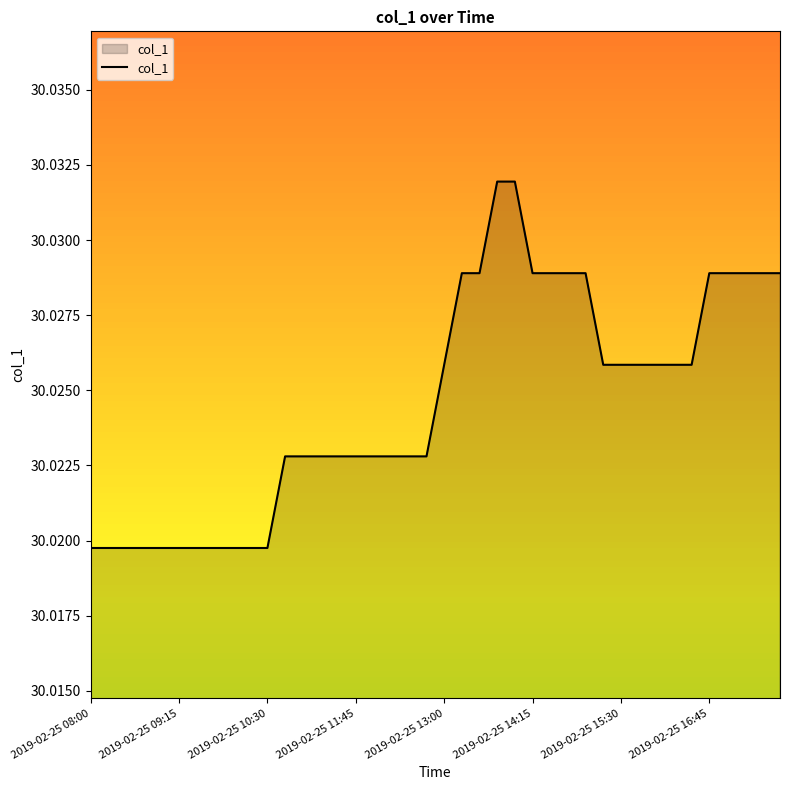

Reading left to right, transcribe all the data shown in this chart.

2019-02-25 08:00=30.0	2019-02-25 08:15=30.0	2019-02-25 08:30=30.0	2019-02-25 08:45=30.0	2019-02-25 09:00=30.0	2019-02-25 09:15=30.0	2019-02-25 09:30=30.0	2019-02-25 09:45=30.0	2019-02-25 10:00=30.0	2019-02-25 10:15=30.0	2019-02-25 10:30=30.0	2019-02-25 10:45=30.0	2019-02-25 11:00=30.0	2019-02-25 11:15=30.0	2019-02-25 11:30=30.0	2019-02-25 11:45=30.0	2019-02-25 12:00=30.0	2019-02-25 12:15=30.0	2019-02-25 12:30=30.0	2019-02-25 12:45=30.0	2019-02-25 13:00=30.0	2019-02-25 13:15=30.0	2019-02-25 13:30=30.0	2019-02-25 13:45=30.0	2019-02-25 14:00=30.0	2019-02-25 14:15=30.0	2019-02-25 14:30=30.0	2019-02-25 14:45=30.0	2019-02-25 15:00=30.0	2019-02-25 15:15=30.0	2019-02-25 15:30=30.0	2019-02-25 15:45=30.0	2019-02-25 16:00=30.0	2019-02-25 16:15=30.0	2019-02-25 16:30=30.0	2019-02-25 16:45=30.0	2019-02-25 17:00=30.0	2019-02-25 17:15=30.0	2019-02-25 17:30=30.0	2019-02-25 17:45=30.0